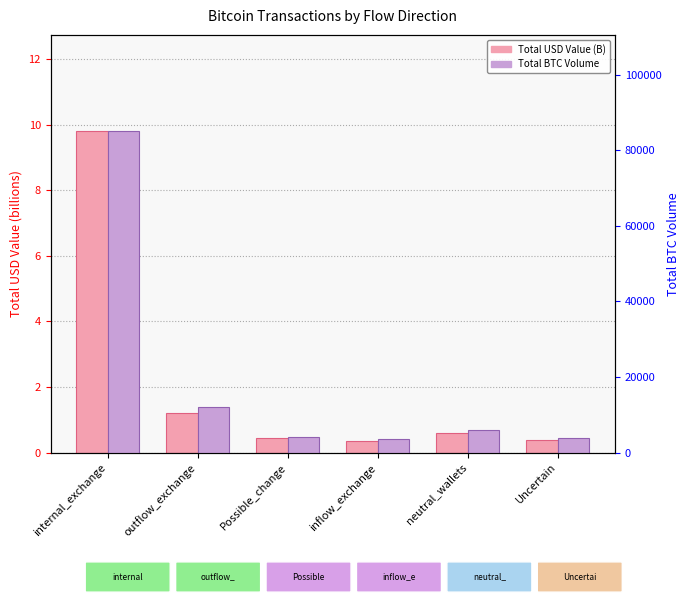

What is the difference between the maximum and second lowest values in the Total BTC Volume series?

81200.0